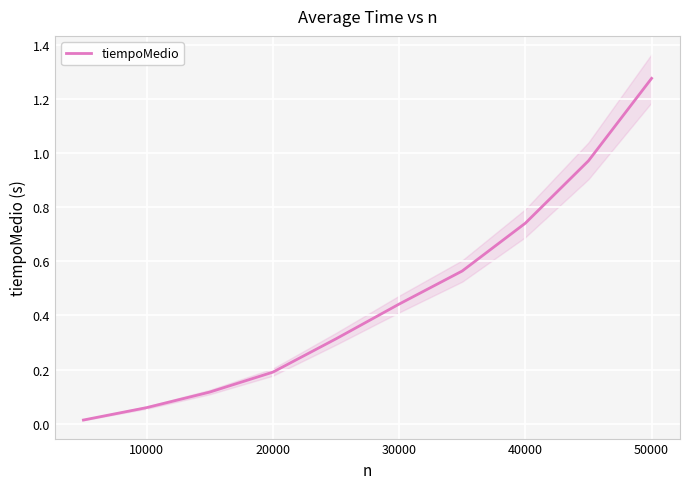

At which label does tiempoMedio reach its peak?

50000